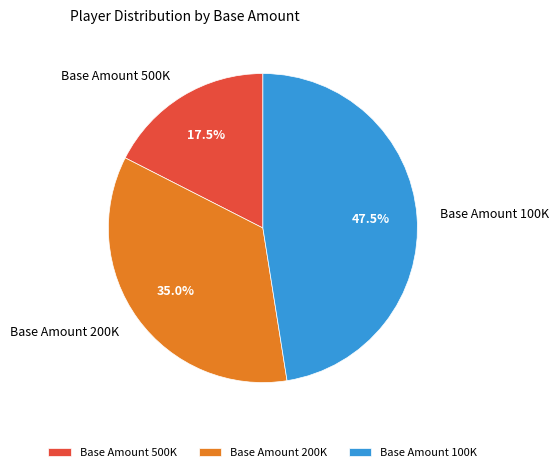

Rank the categories by value from highest to lowest.

Base Amount 100K, Base Amount 200K, Base Amount 500K